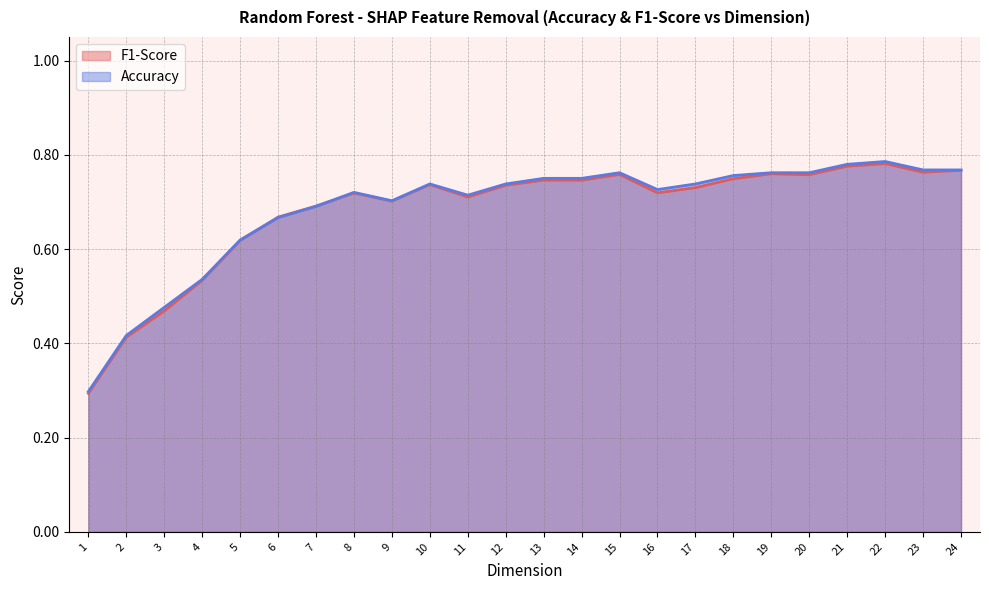

Which category has the lowest value in the F1-Score series?

1